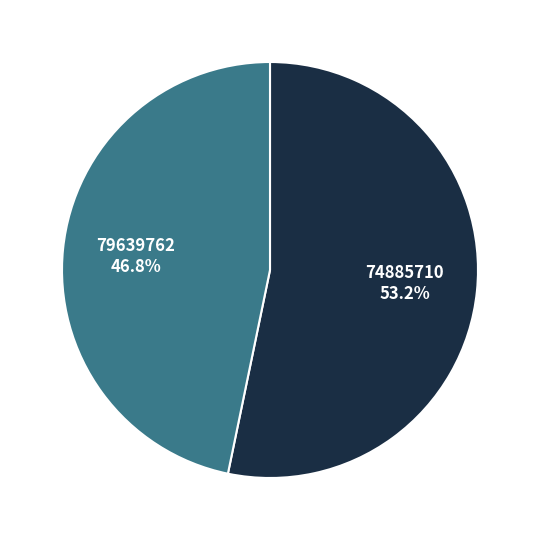

Which category has the smallest portion of the pie?

79639762